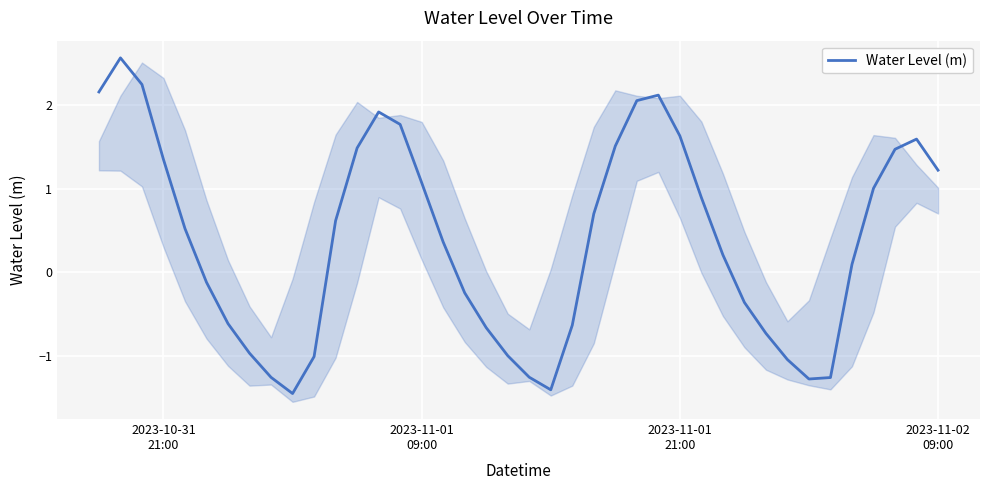

How many positive values are there?

23